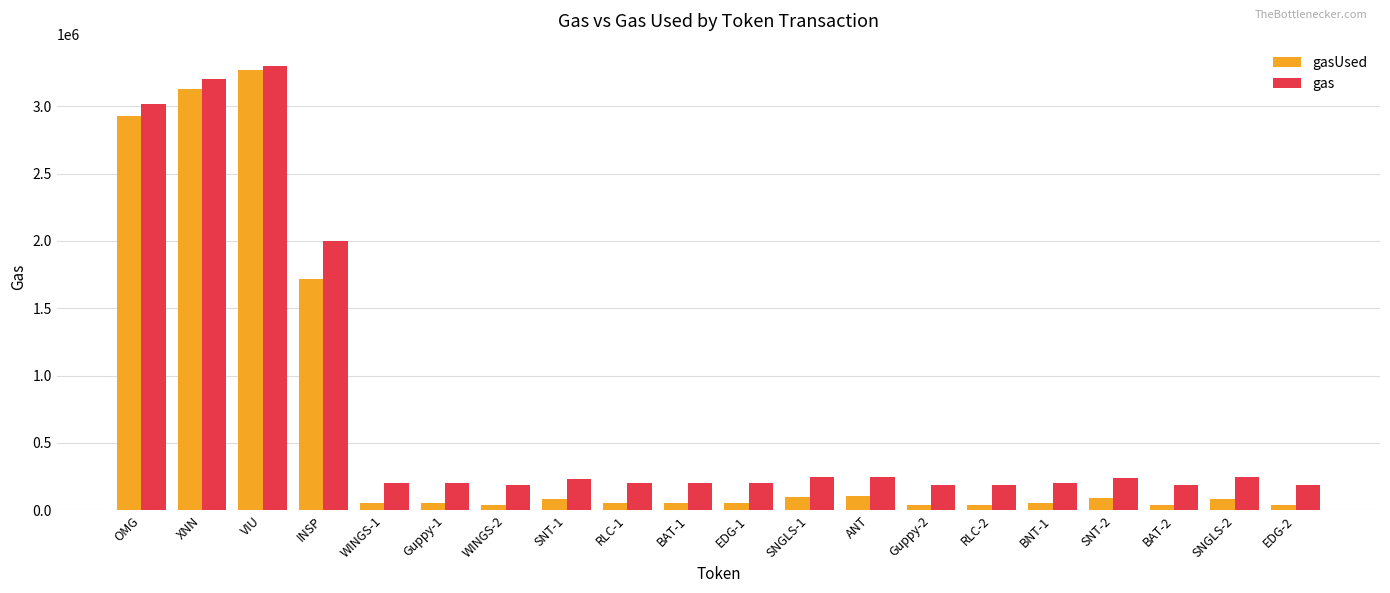

What are all the series names shown in the legend?

gasUsed, gas